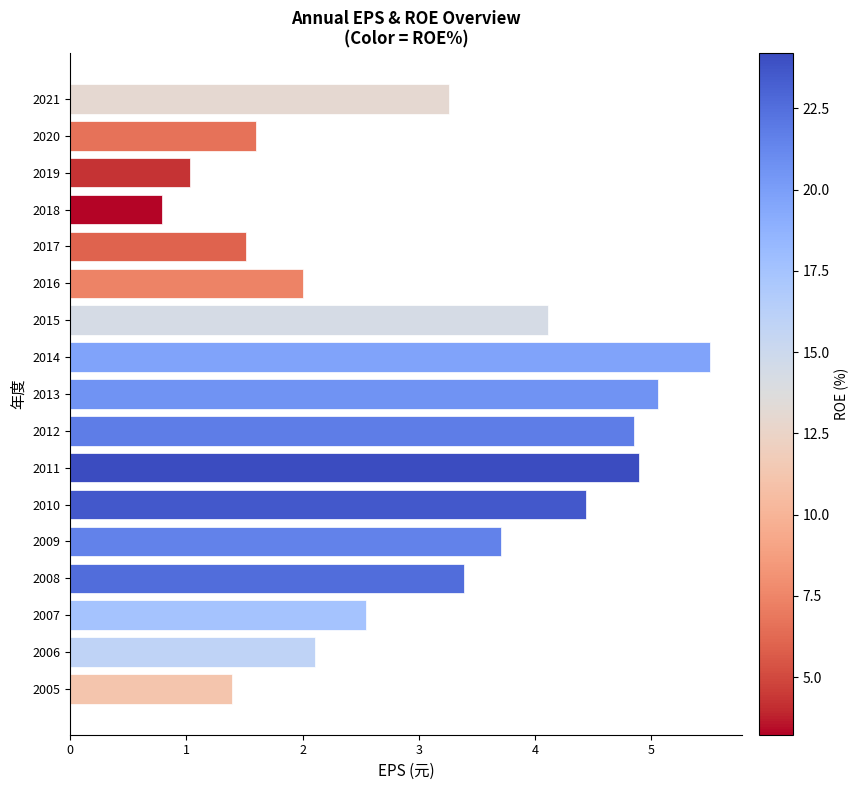

Rank the categories by value from lowest to highest.

2018, 2019, 2005, 2017, 2020, 2016, 2006, 2007, 2021, 2008, 2009, 2015, 2010, 2012, 2011, 2013, 2014